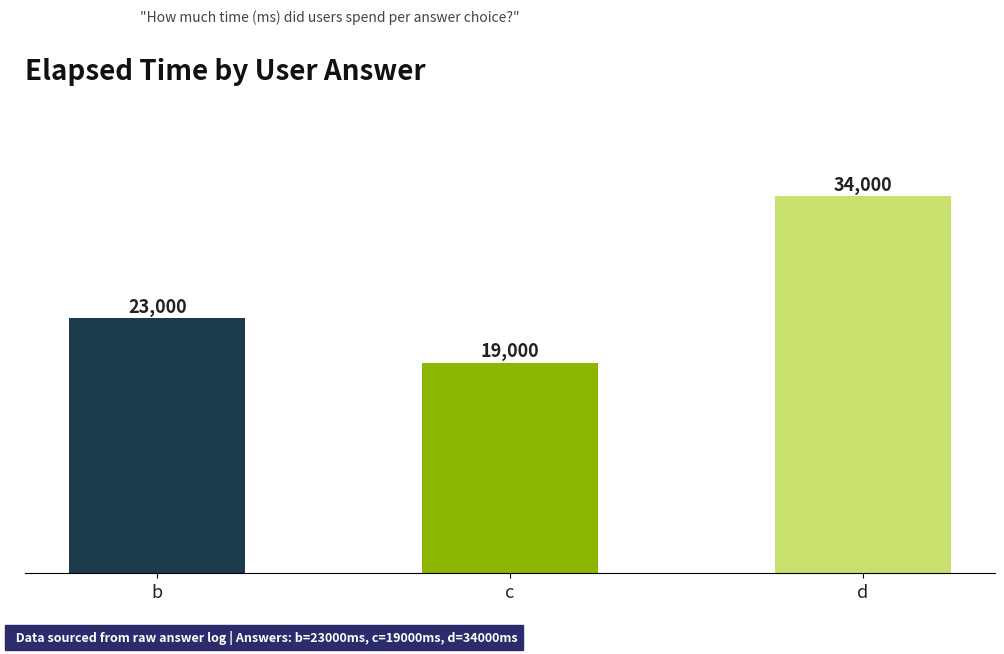

What is the greatest value displayed?

34000